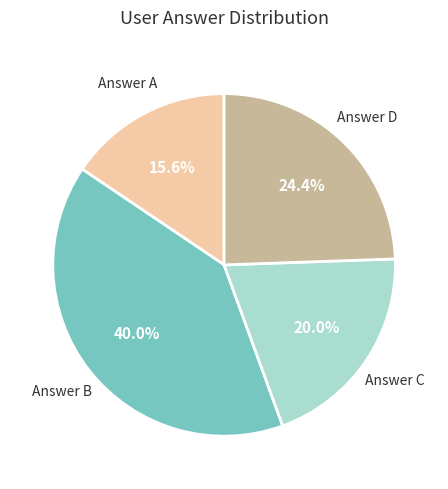

Does any single category account for the majority?

No